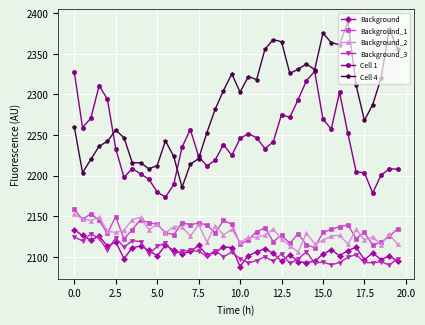

What is the maximum value for Background_2?

2152.3